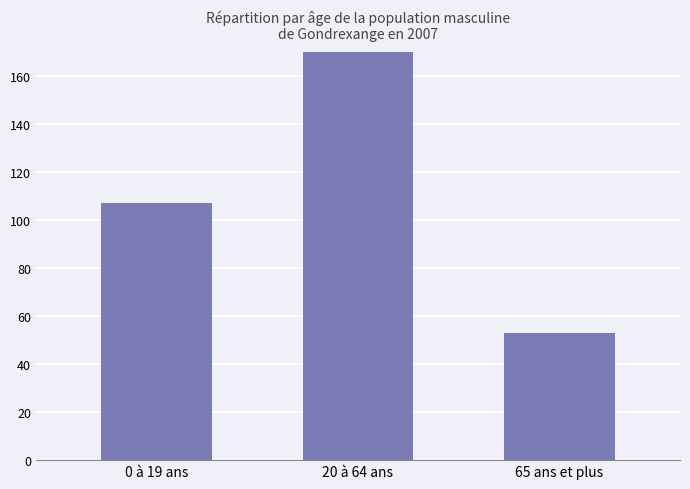

What is the minimum value shown in the chart?

53